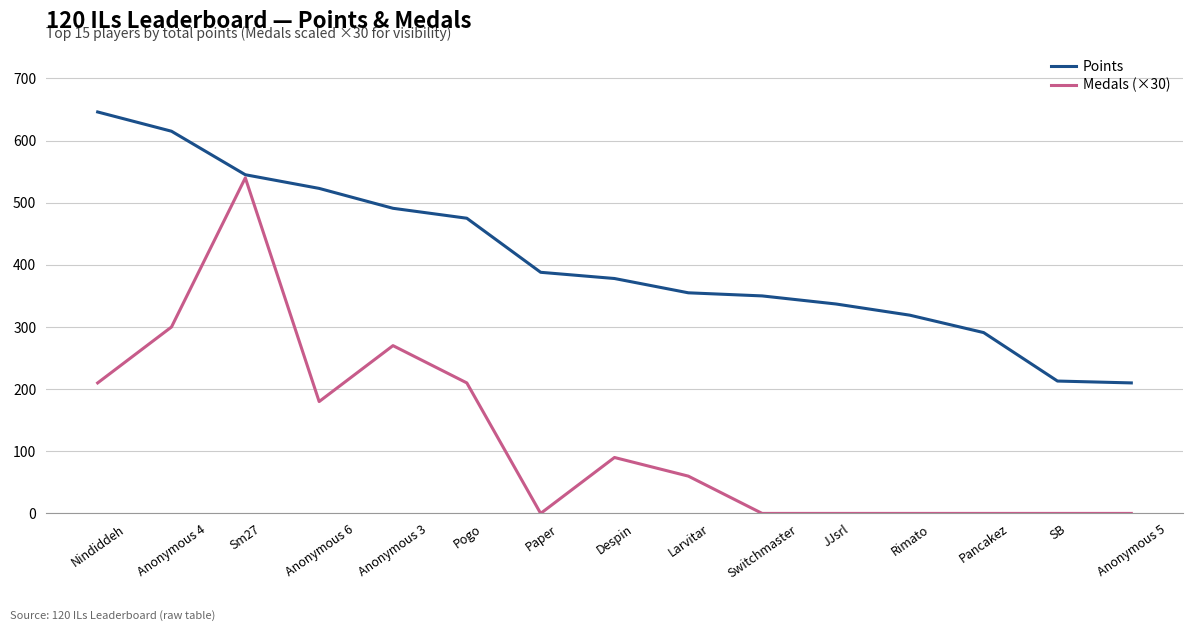

What is the sum of all Medals (×30) values?

1860